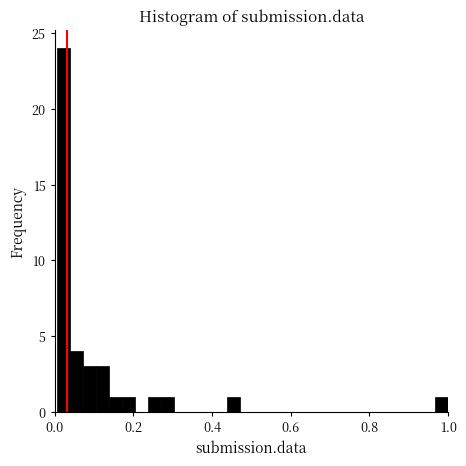

Around what value on the x-axis is the tallest bar? Give the approximate position of its centre, as read against the axis.

0.02